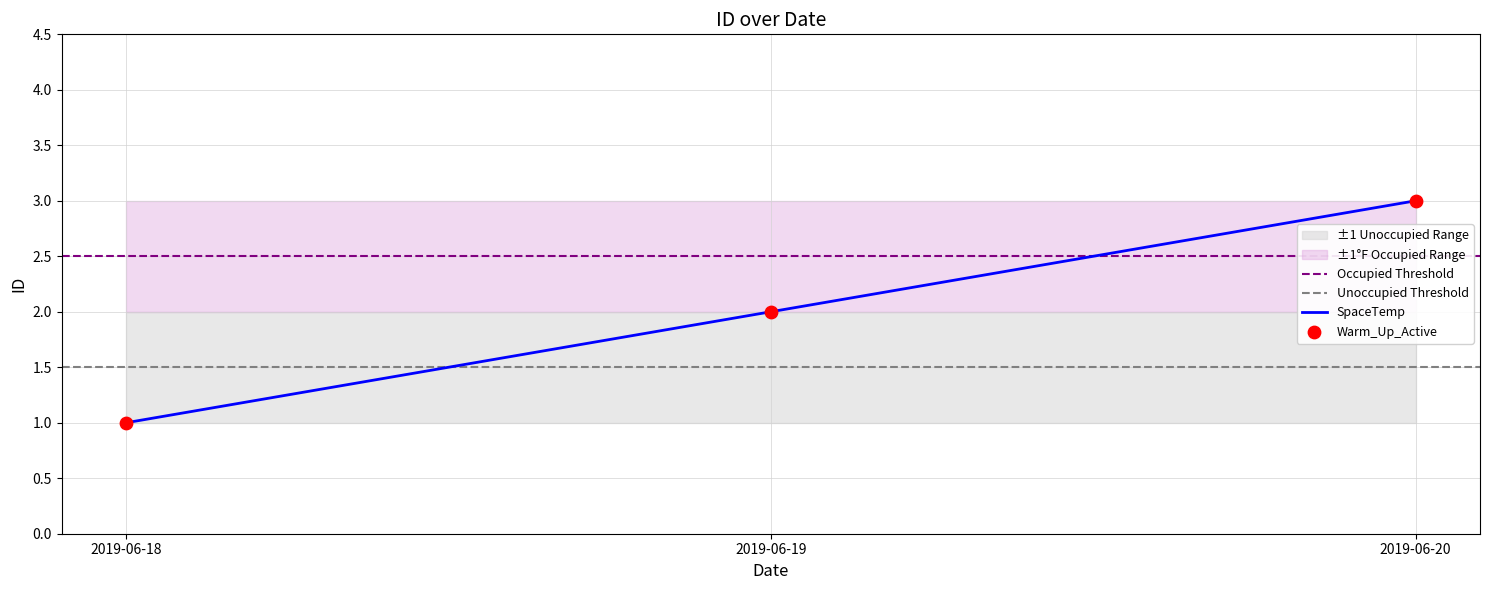

Between 2019-06-19 and 2019-06-18, which is larger?

2019-06-19